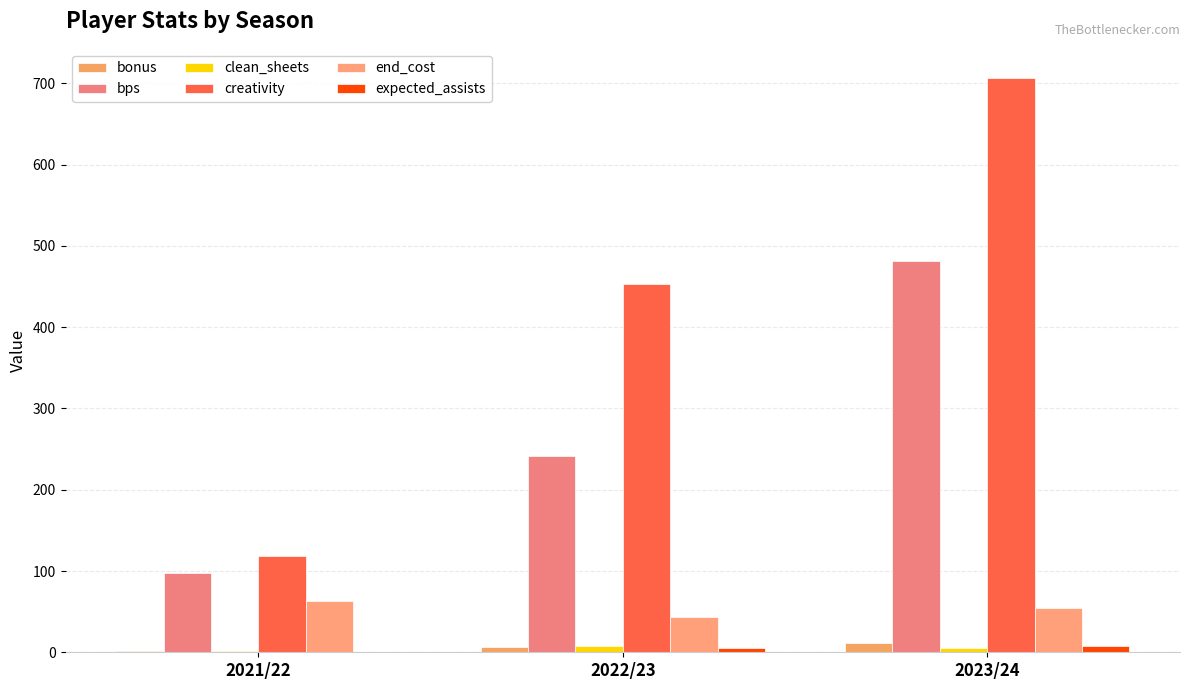

Is it true that bonus equals 1.0 at 2021/22?

True